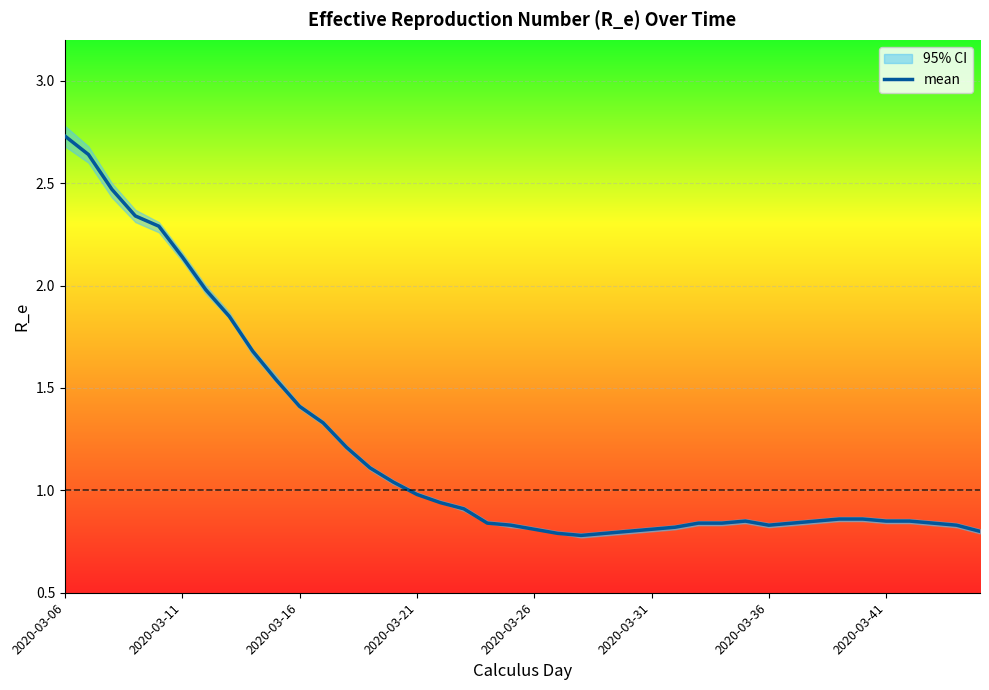

Is it true that mean equals 1.4 at 2020-03-36?

False